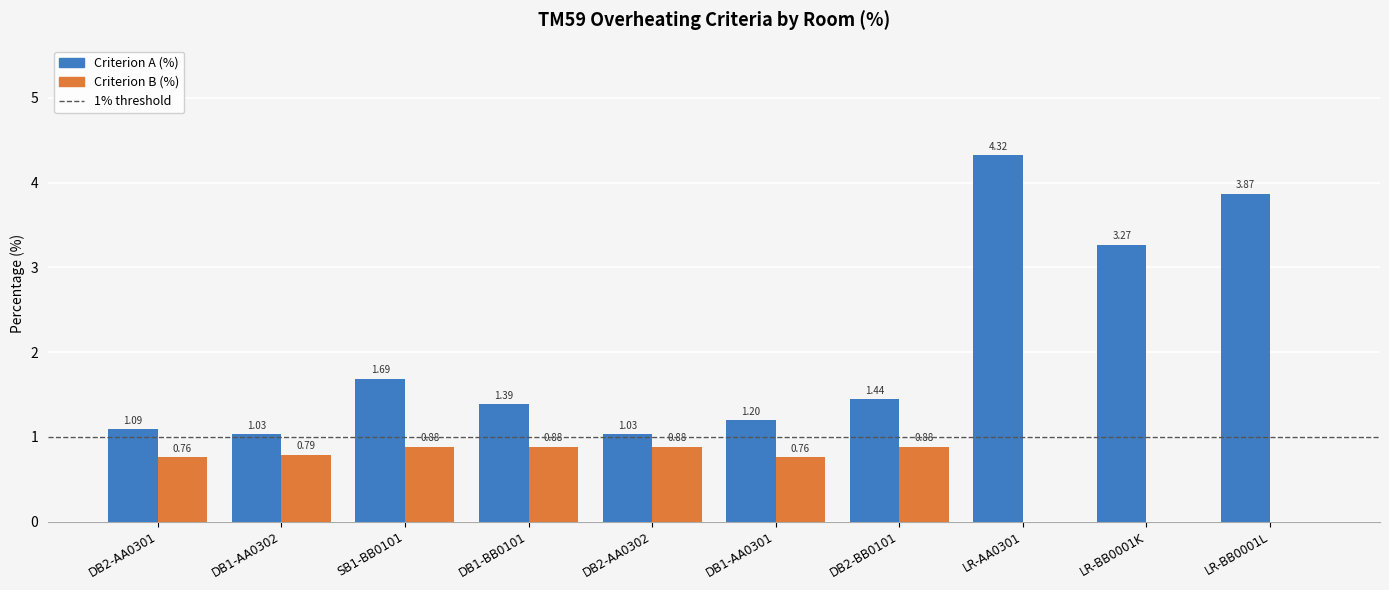

What is the sum of the Criterion B (%) values at DB1-BB0101 and DB1-AA0301?

1.6